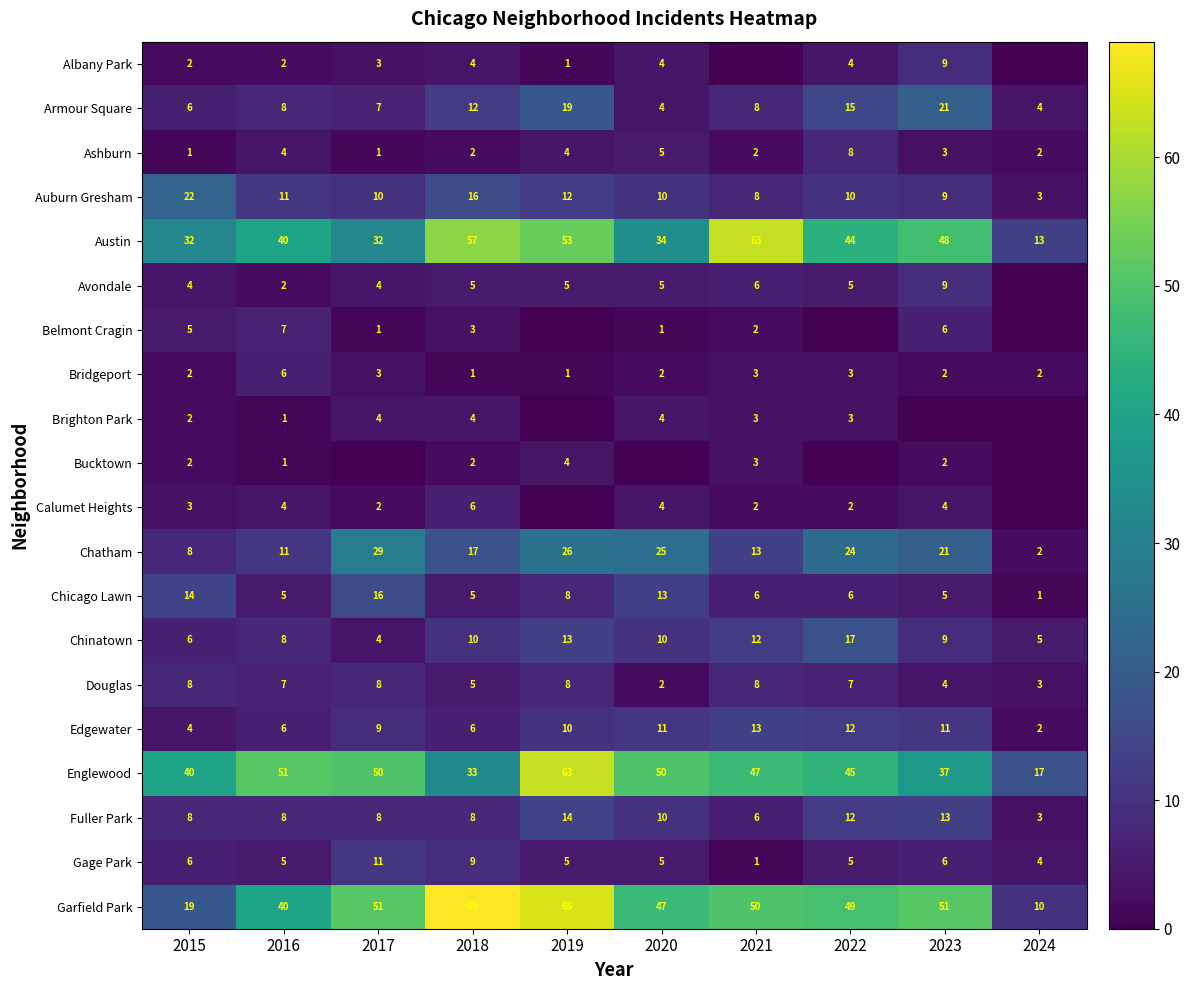

What is the difference between the second highest and minimum values in the Englewood series?

34